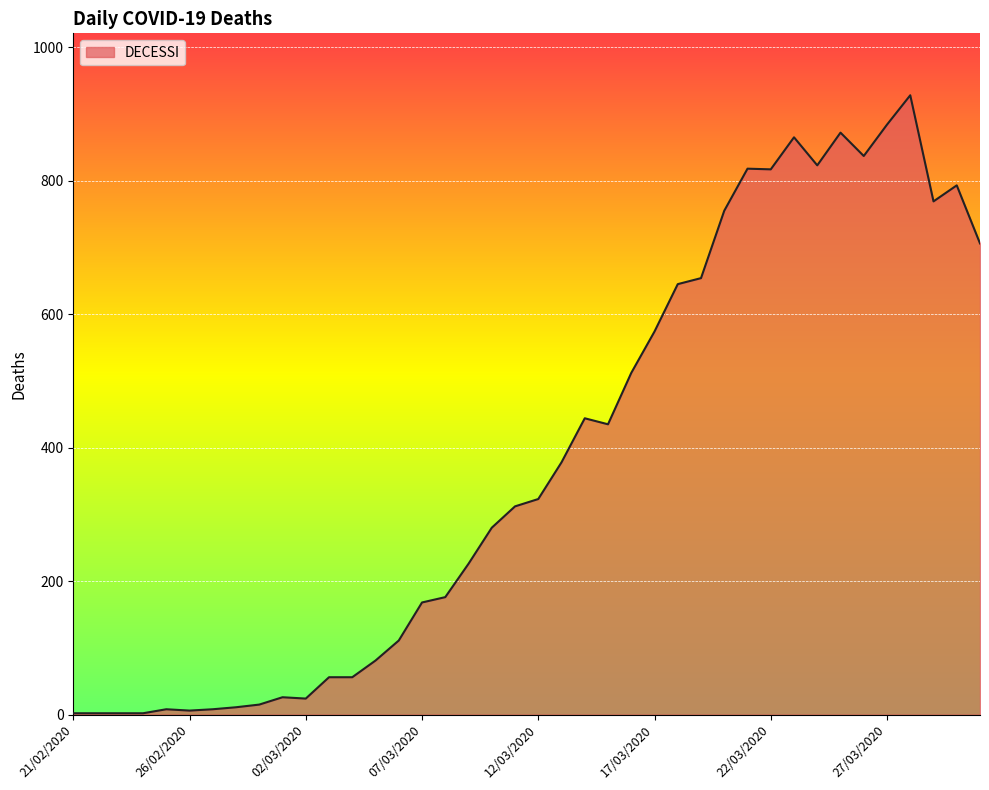

What is the difference between the maximum and minimum values?

926